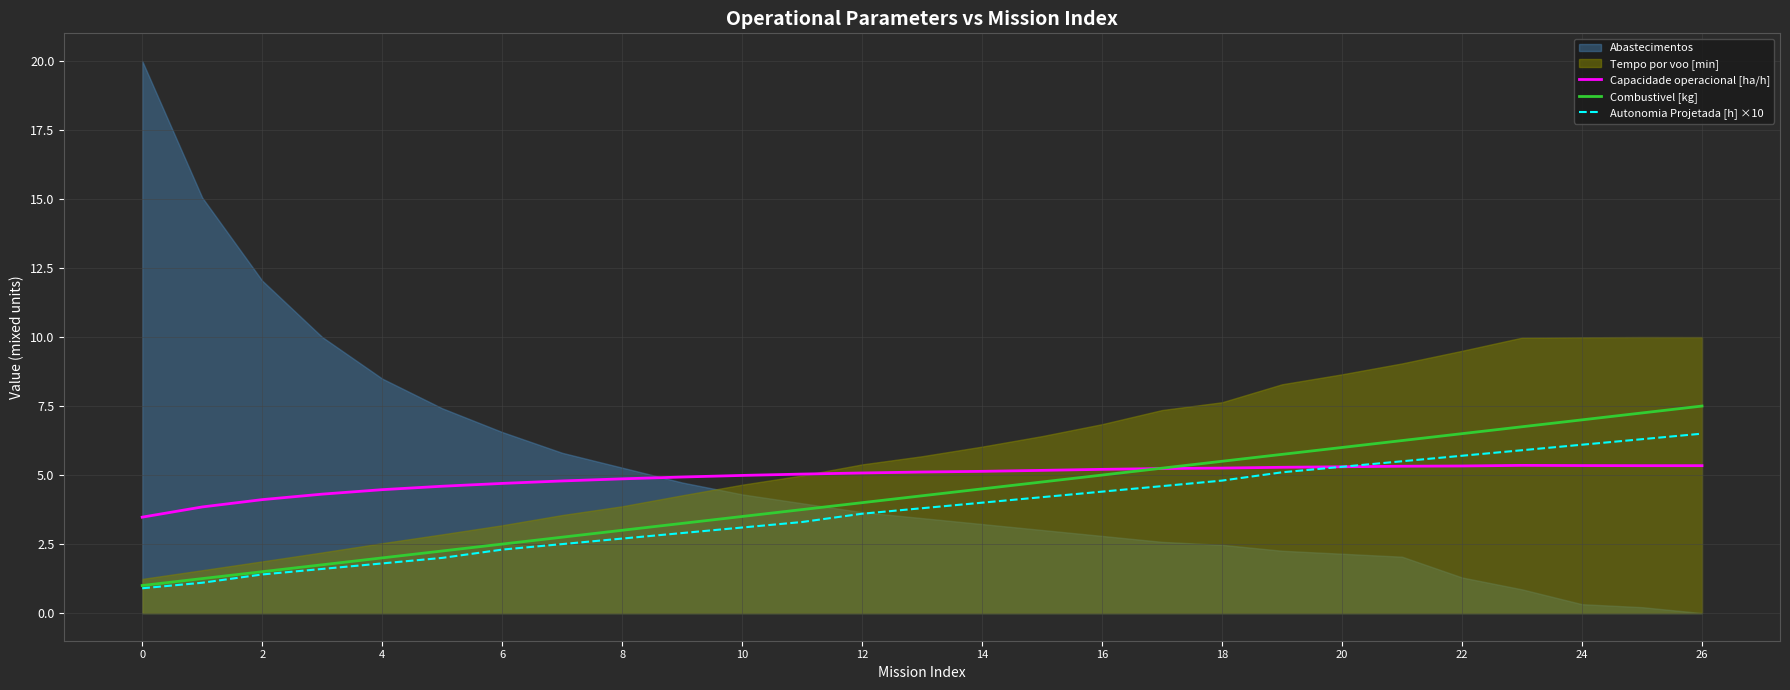

The Combustivel [kg] series shows 1.7 at 10. True or false?

False